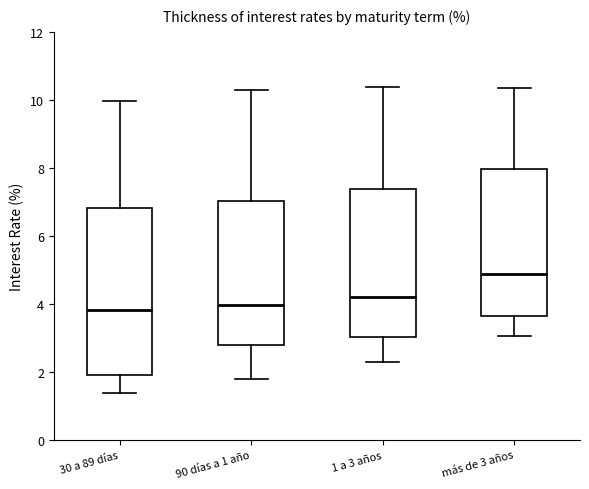

Reading left to right, read every box against the y-axis: the position of its median line, the range the box covers, and the ends of its whiskers. The values are not printed on the chart, so give them approximately, as read against the axis.

30 a 89 días: median 3.8, box 2.0 to 6.8, whiskers 1.4 to 10.0
90 días a 1 año: median 4.0, box 2.8 to 7.0, whiskers 1.8 to 10.2
1 a 3 años: median 4.2, box 3.0 to 7.4, whiskers 2.2 to 10.4
más de 3 años: median 4.8, box 3.6 to 8.0, whiskers 3.0 to 10.4